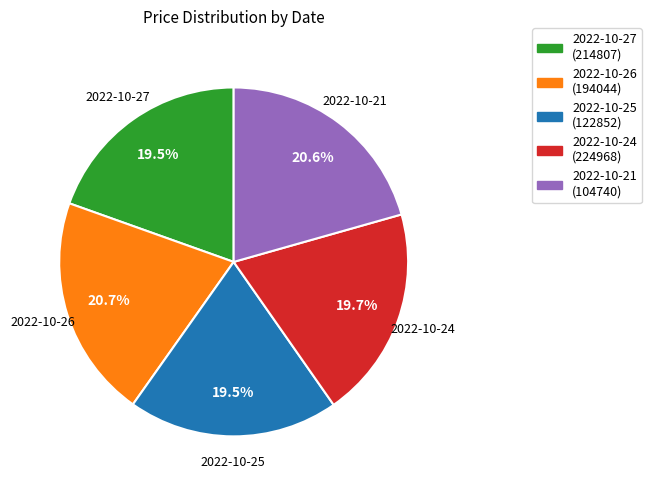

What is the ratio of the value at 2022-10-25 to the value at 2022-10-21?

0.9